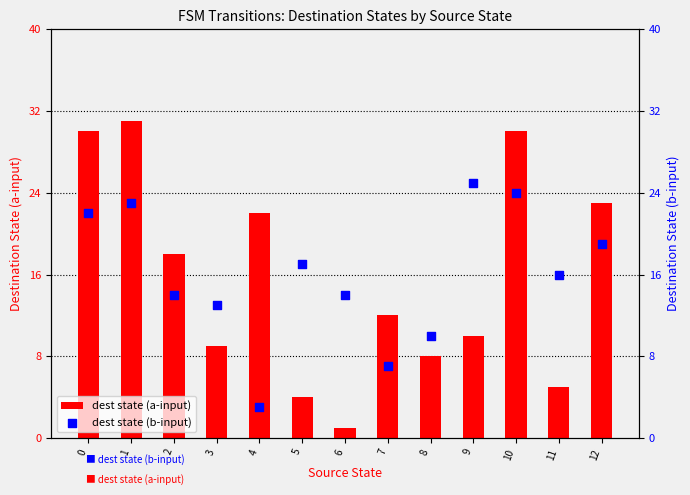

Which series has the largest Y range (max minus min)?

dest state (a-input)